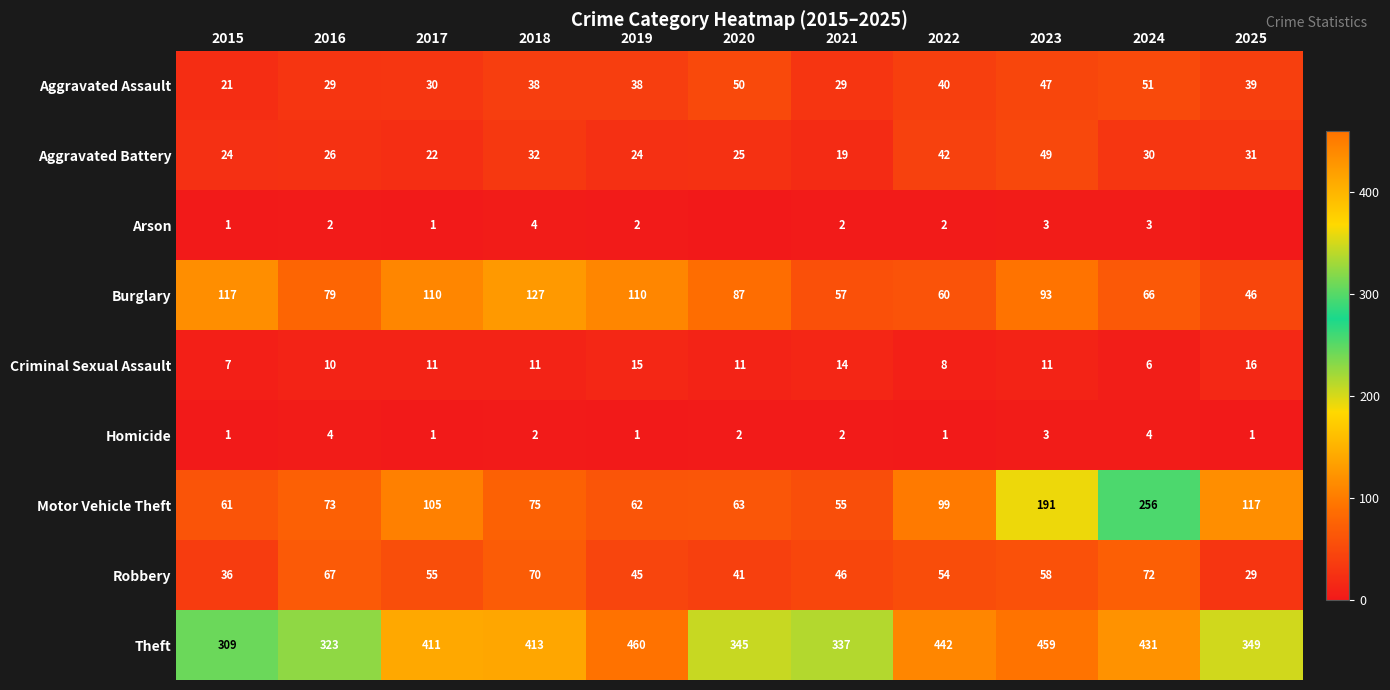

Is it true that Aggravated Assault equals 21 at 2015?

True